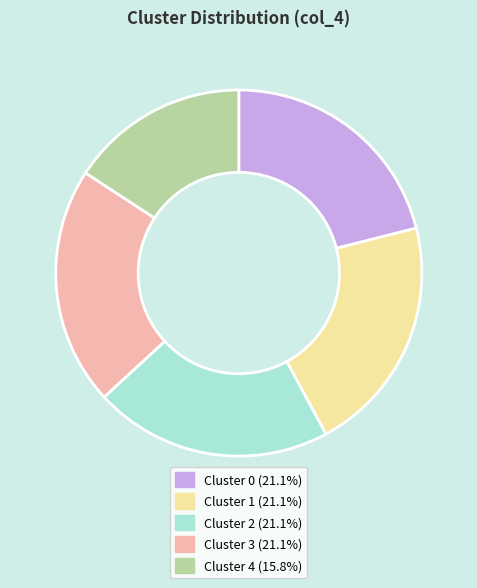

How many segments does this pie chart have?

5